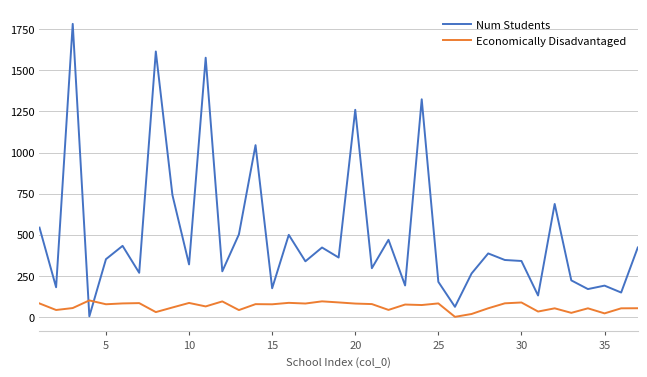

List the series in order of their peak value, highest first.

Num Students, Economically Disadvantaged